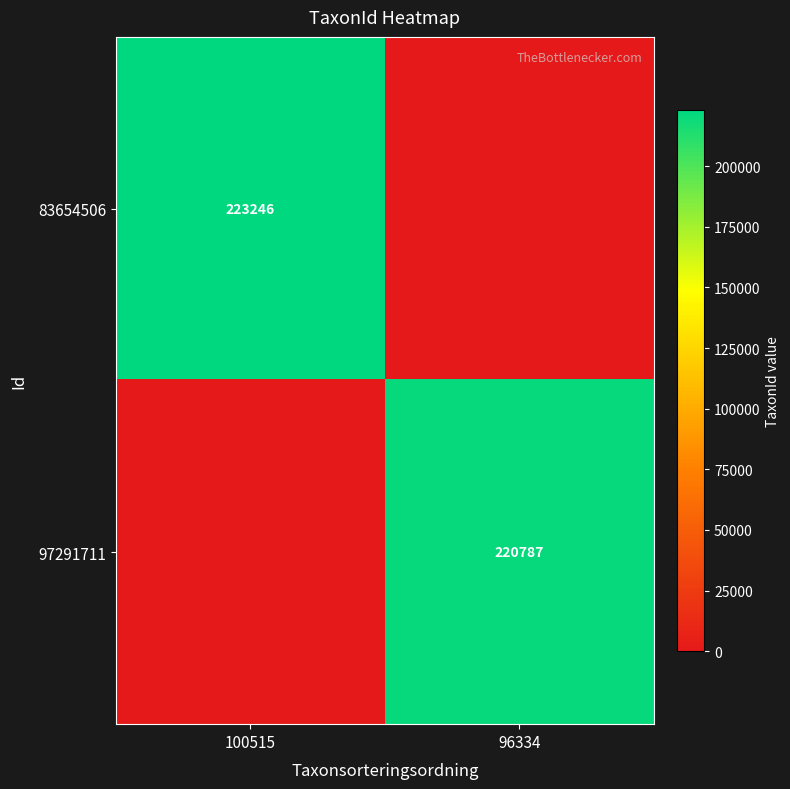

Is the value of 83654506 at 100515 greater than the value of 97291711 at 96334?

Yes